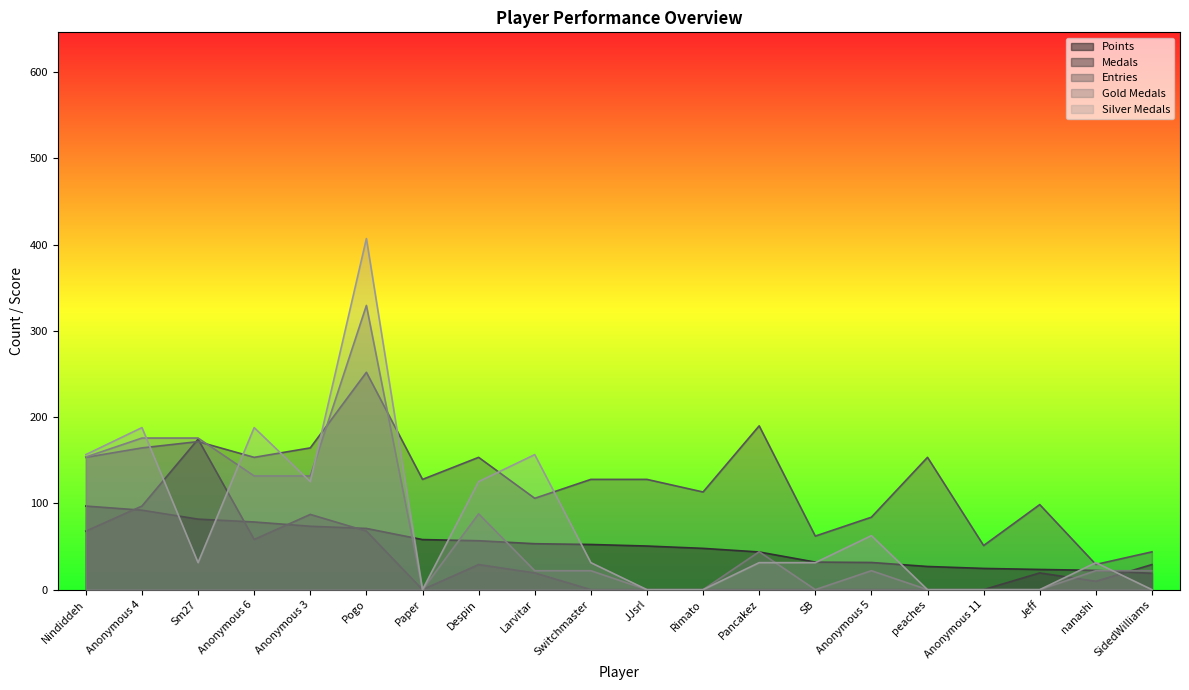

True or false: Points has a value of 83.2 at Larvitar.

False